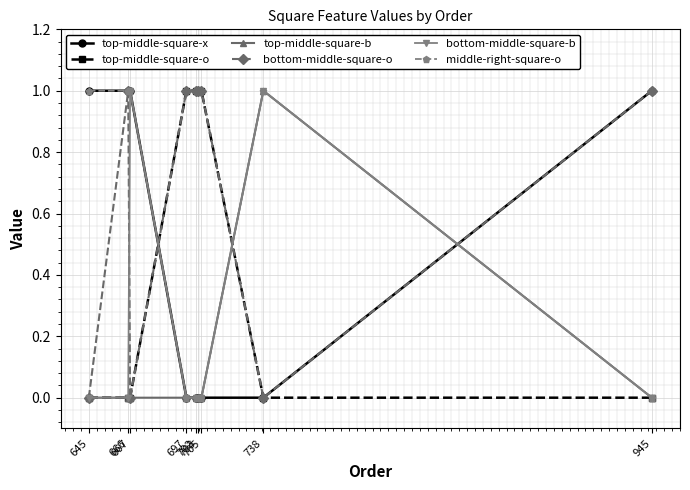

True or false: bottom-middle-square-b has more than 1 interior local peaks.

True